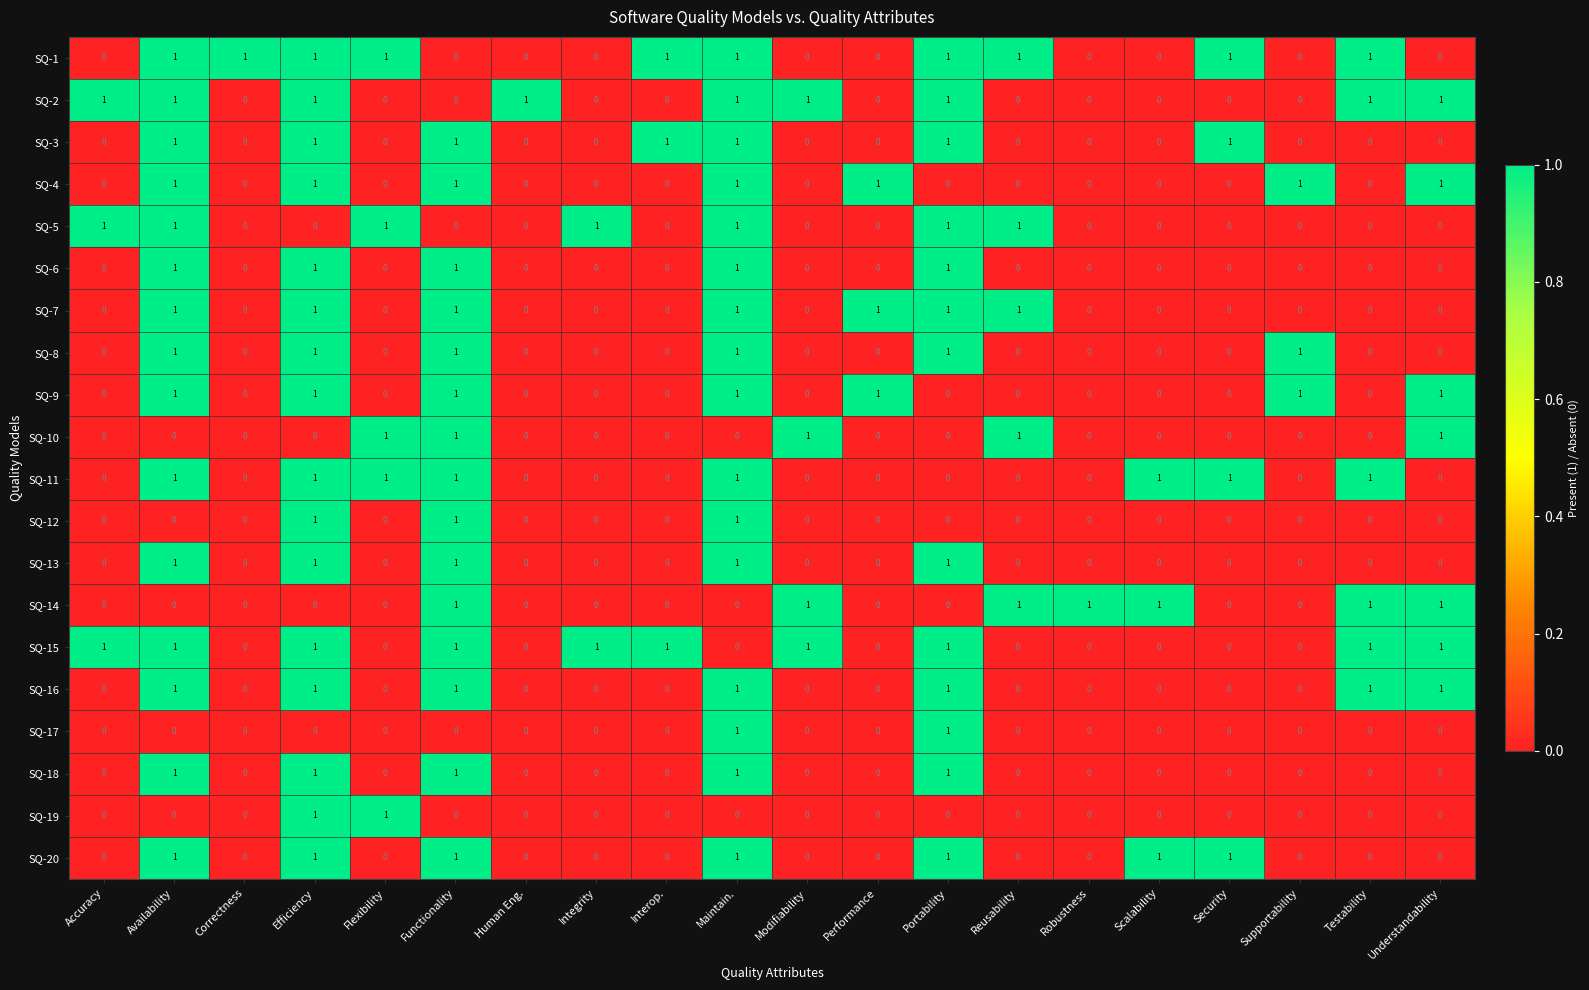

How many distinct data groups are displayed?

20